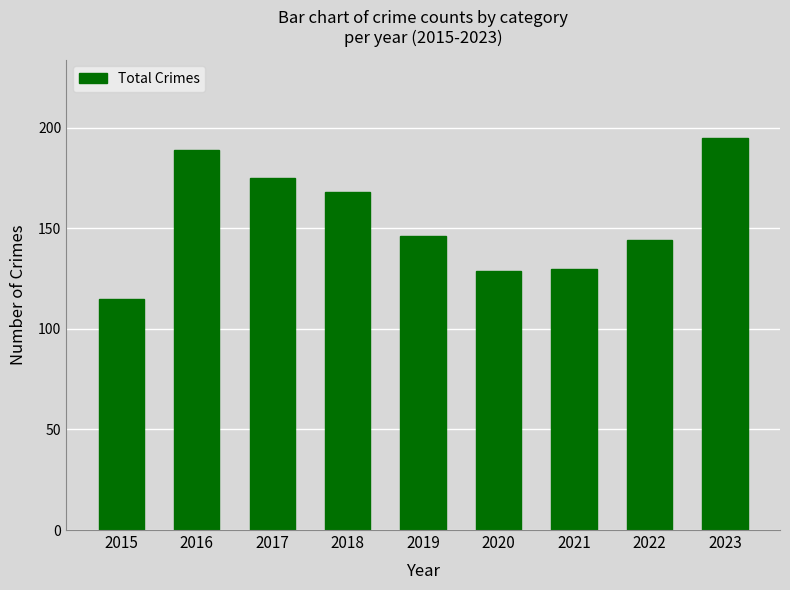

True or false: the data shows 193 at 2021.

False